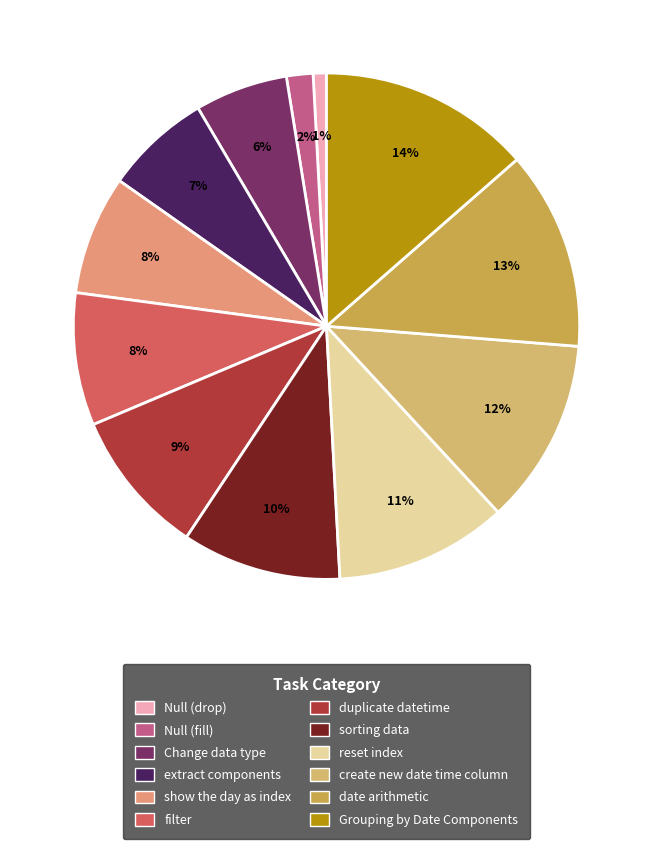

Approximately how many times larger is the value at reset index compared to extract components?

1.6